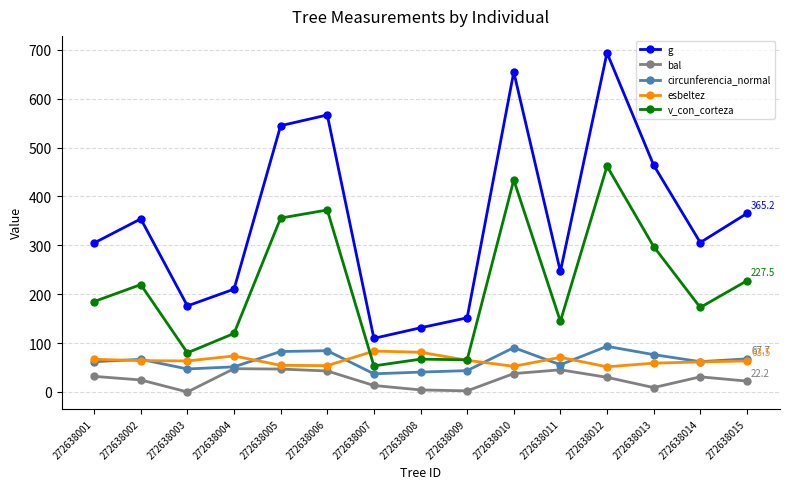

At how many categories does at least one series exceed 332?

7